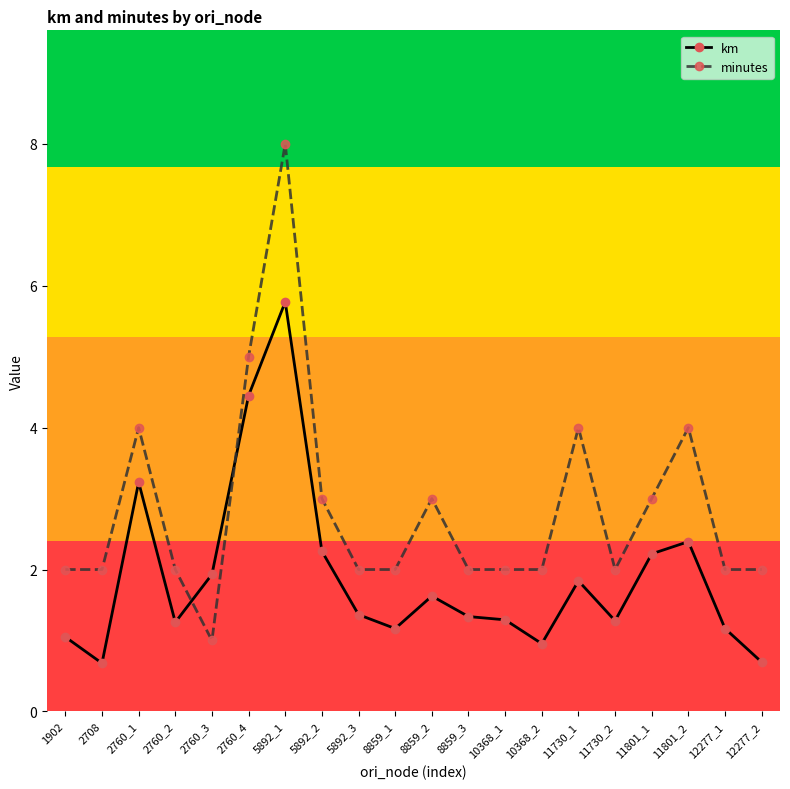

What is the value of the km point at the 19th from the left?

1.2